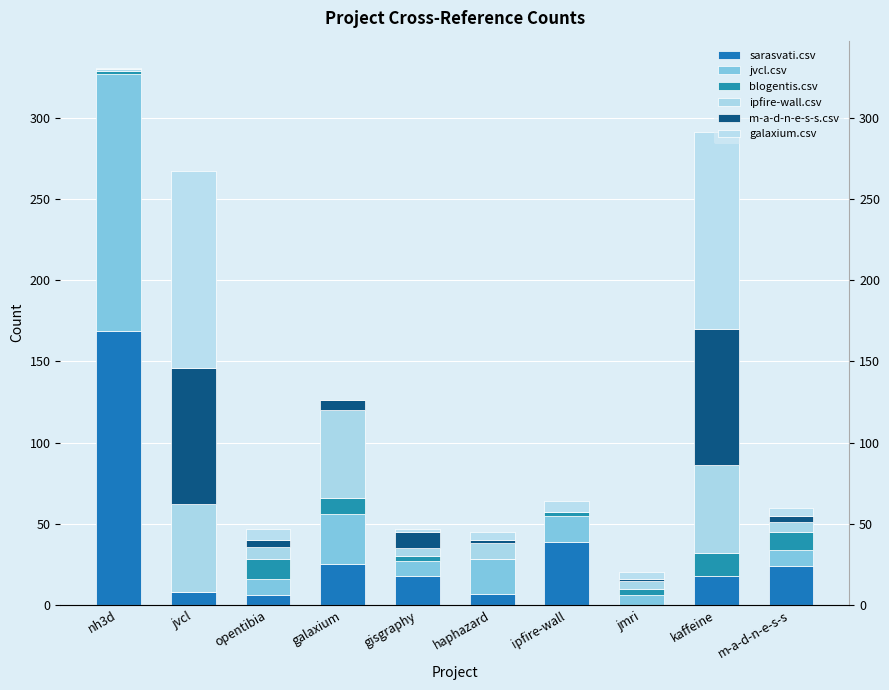

What is the sum of all jvcl.csv values?

261